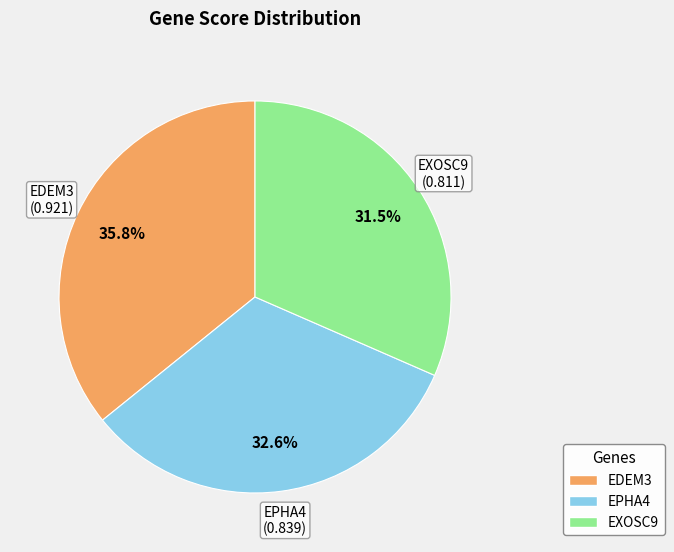

What is the largest slice in the pie chart?

EDEM3